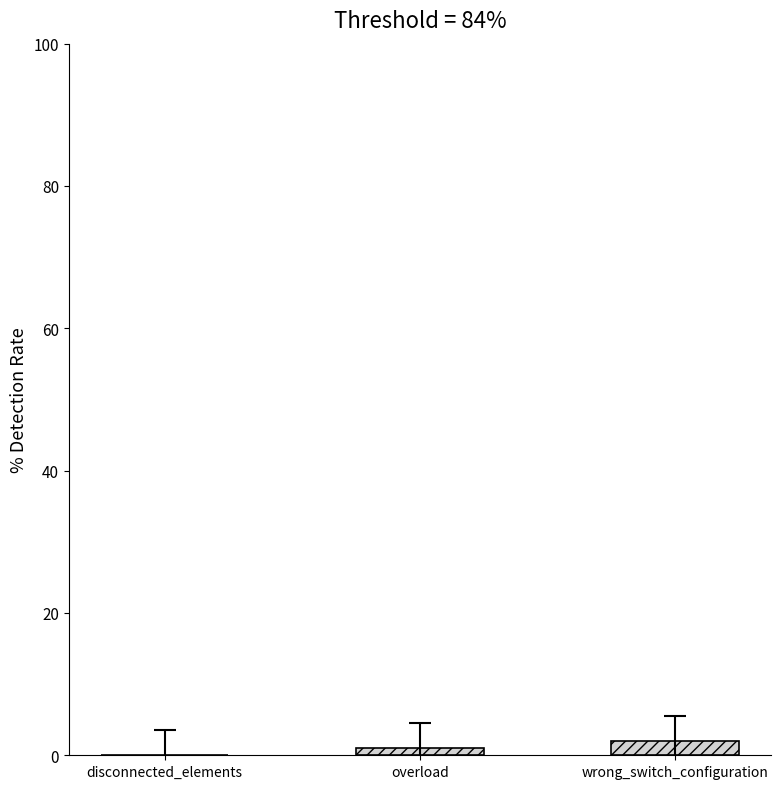

What is the difference between the values at overload and wrong_switch_configuration?

1